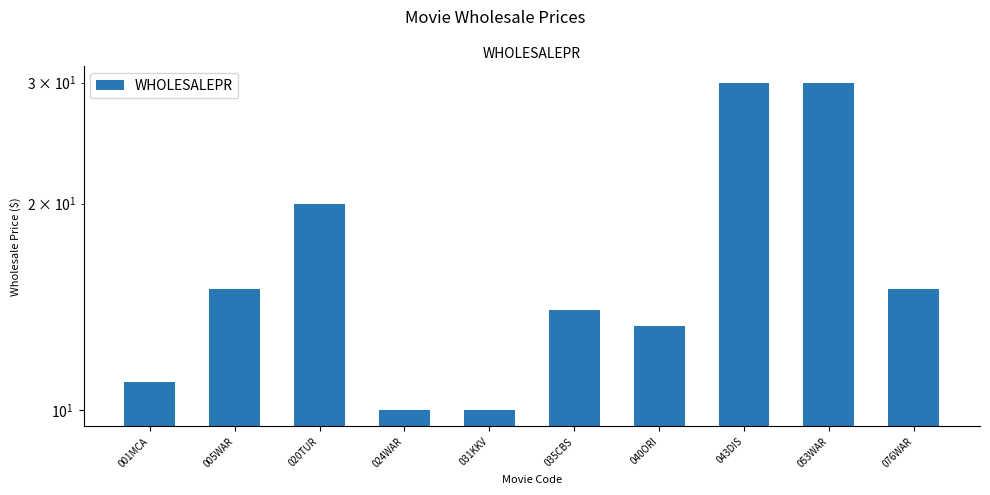

What is the sum of all values?

168.2